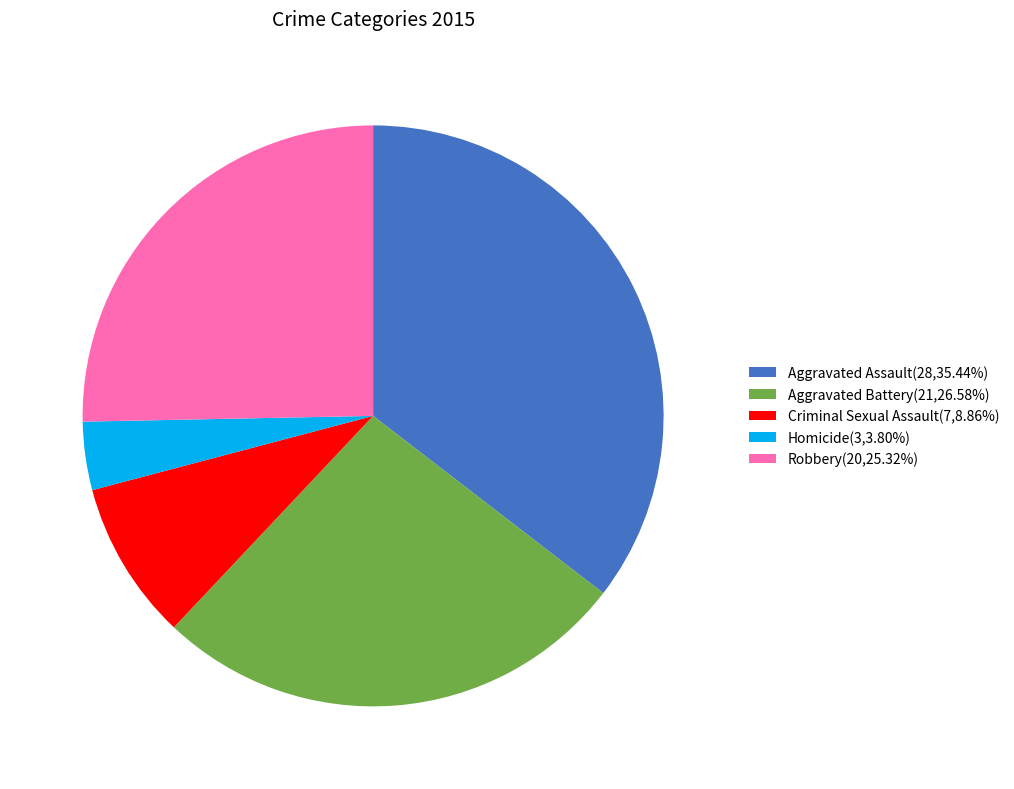

Is the sum of Criminal Sexual Assault(7,8.86%) and Homicide(3,3.80%) greater than half?

No